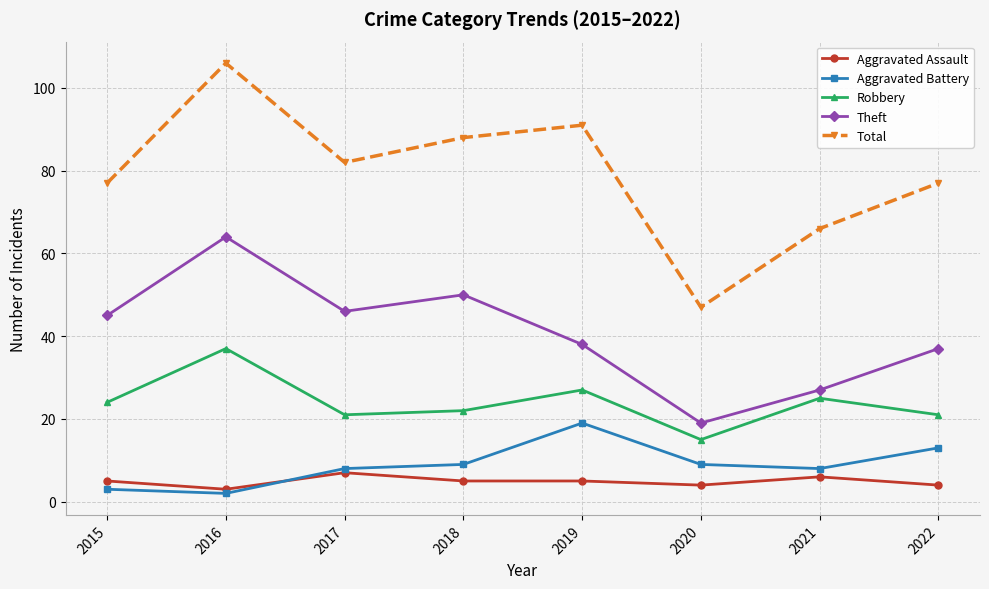

Which series changed the most between 2016 and 2020?

Total